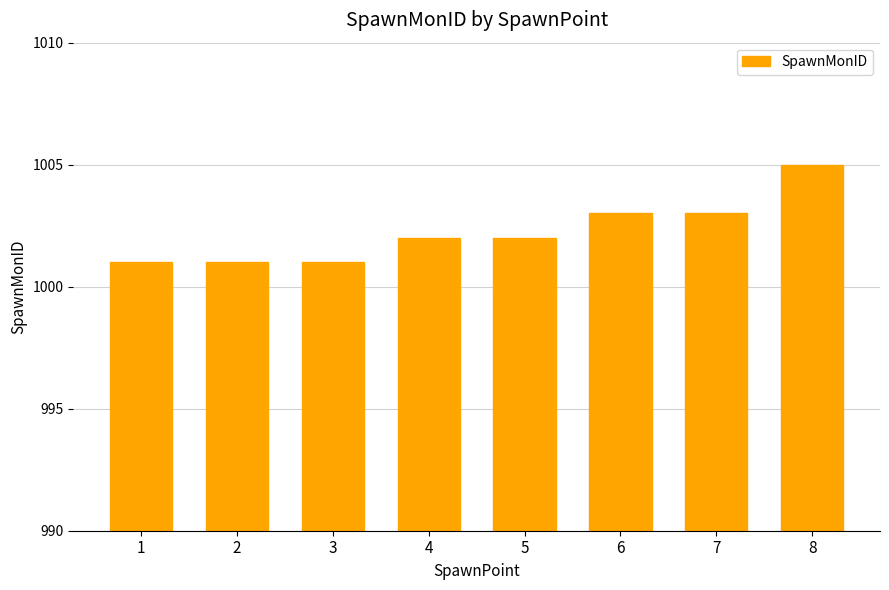

Reading right to left, what are all the values shown in this chart?

1005	1003	1003	1002	1002	1001	1001	1001